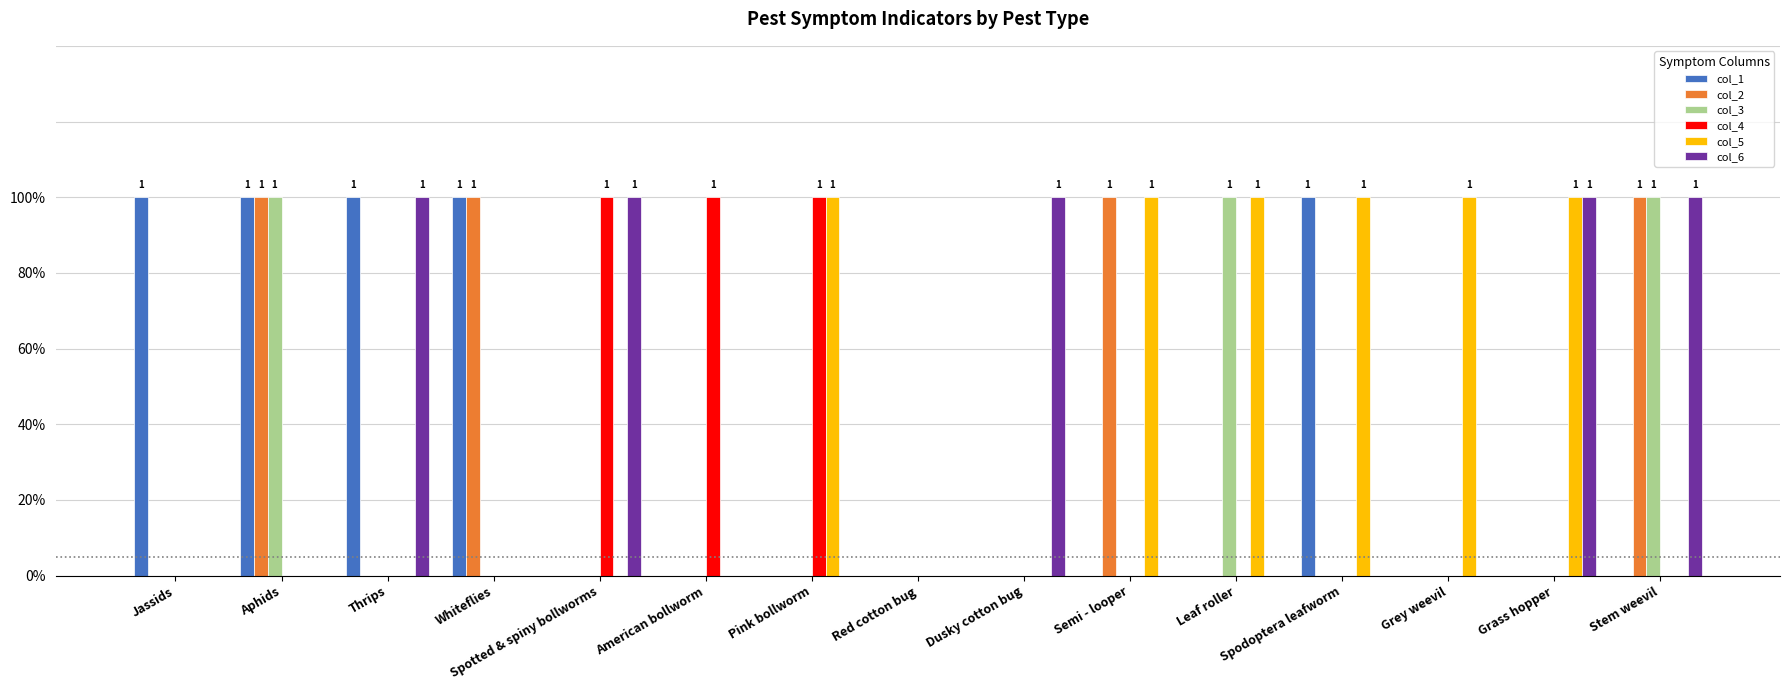

Are the bars grouped side by side (vs. stacked)?

Yes